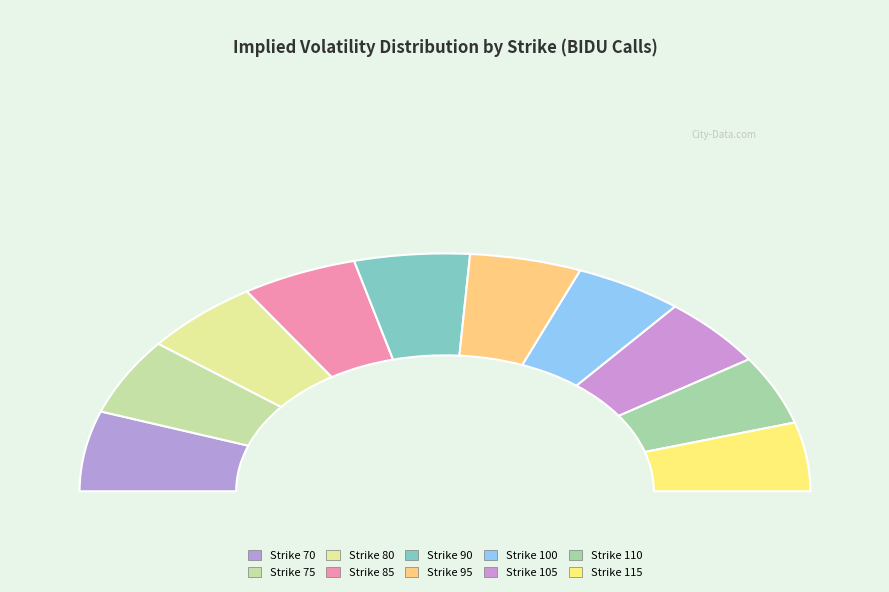

To the nearest percent, what is the combined percentage of 100 and 85?

20%